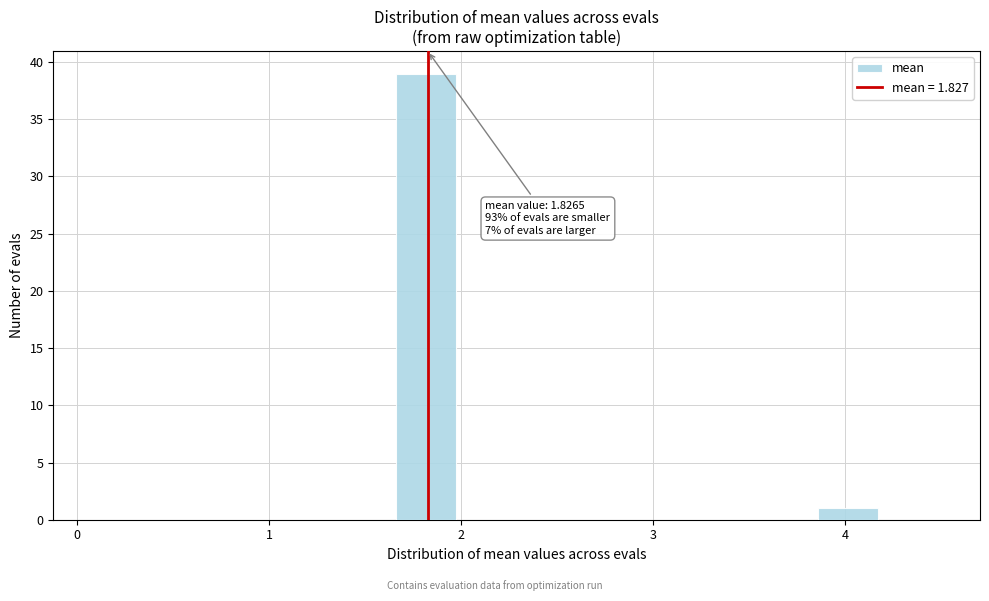

Around what value on the x-axis is the tallest bar? Give the approximate position of its centre, as read against the axis.

1.8